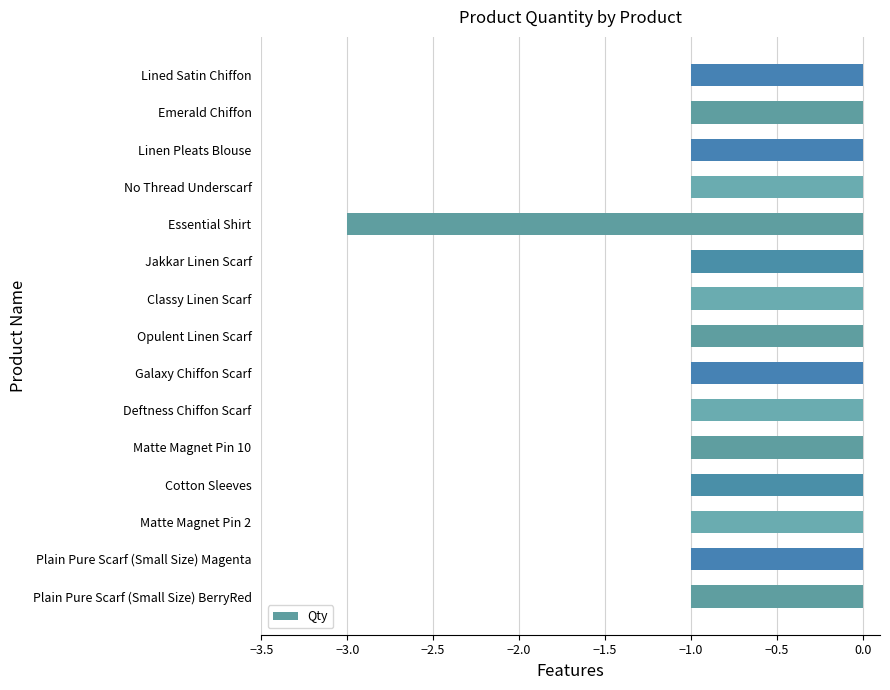

How many values are between -1 and 0?

14